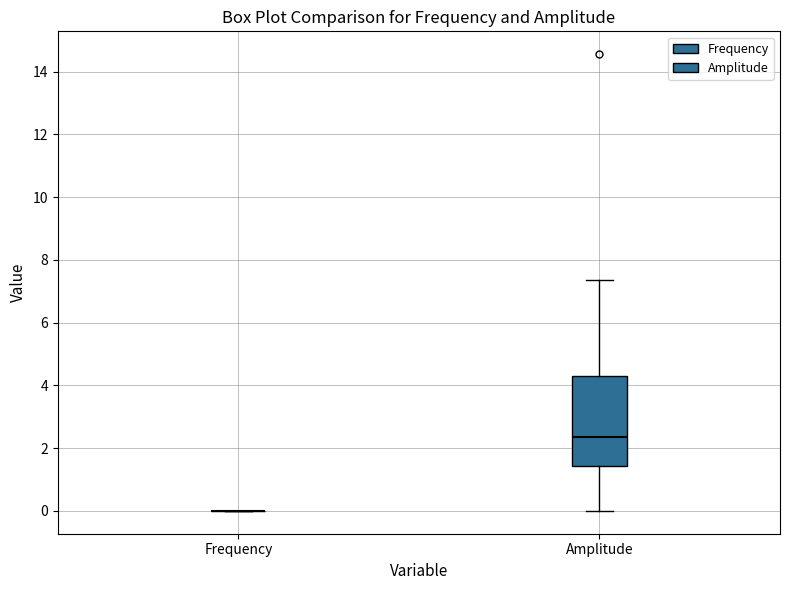

Reading left to right, transcribe this box plot: for each box, give where its median line is, the range the box spans, and where its two whiskers end, as read against the y-axis. The values are not printed on the chart, so give them approximately, as read against the axis.

Frequency: box collapsed to a line at 0.0, whiskers 0.0 to 0.0
Amplitude: median 2.4, box 1.4 to 4.2, whiskers 0.0 to 7.4